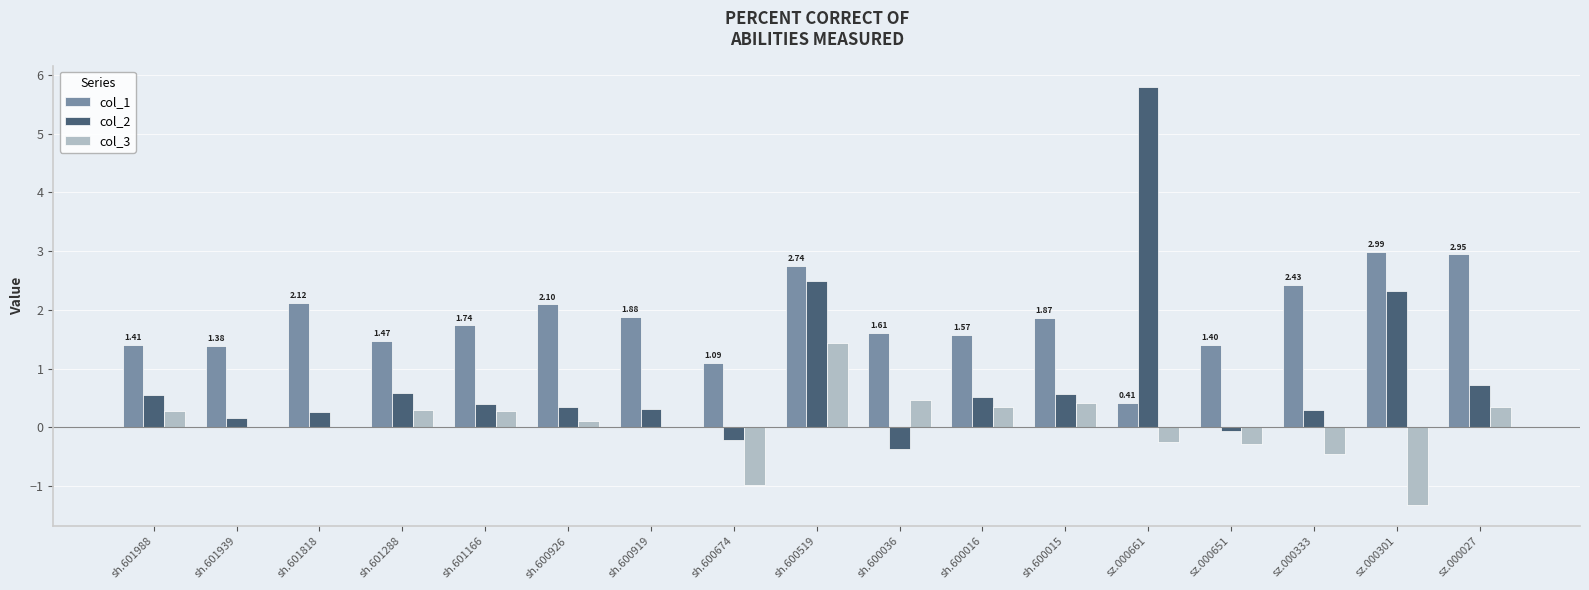

Between sh.601288 and sh.600919, which series saw the biggest shift?

col_1